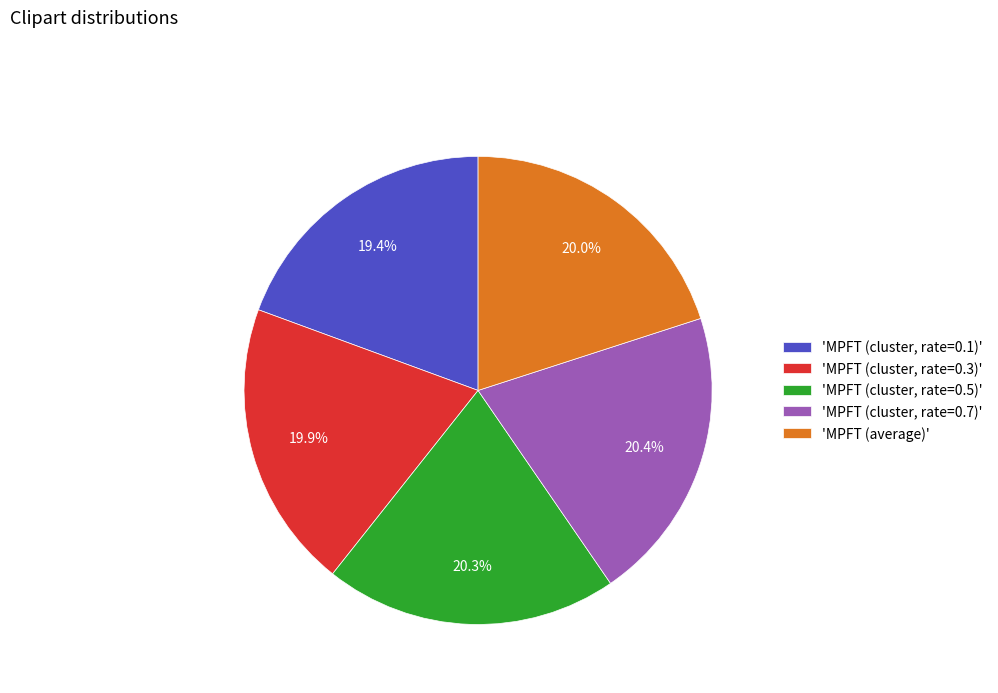

Between 'MPFT (average)' and 'MPFT (cluster, rate=0.1)', which is larger?

'MPFT (average)'